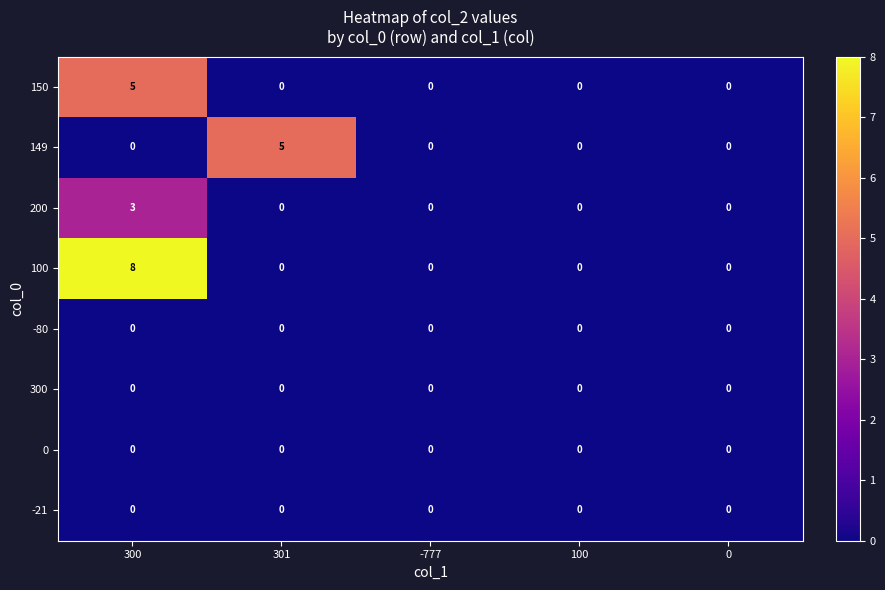

Which series has the widest spread of values?

100